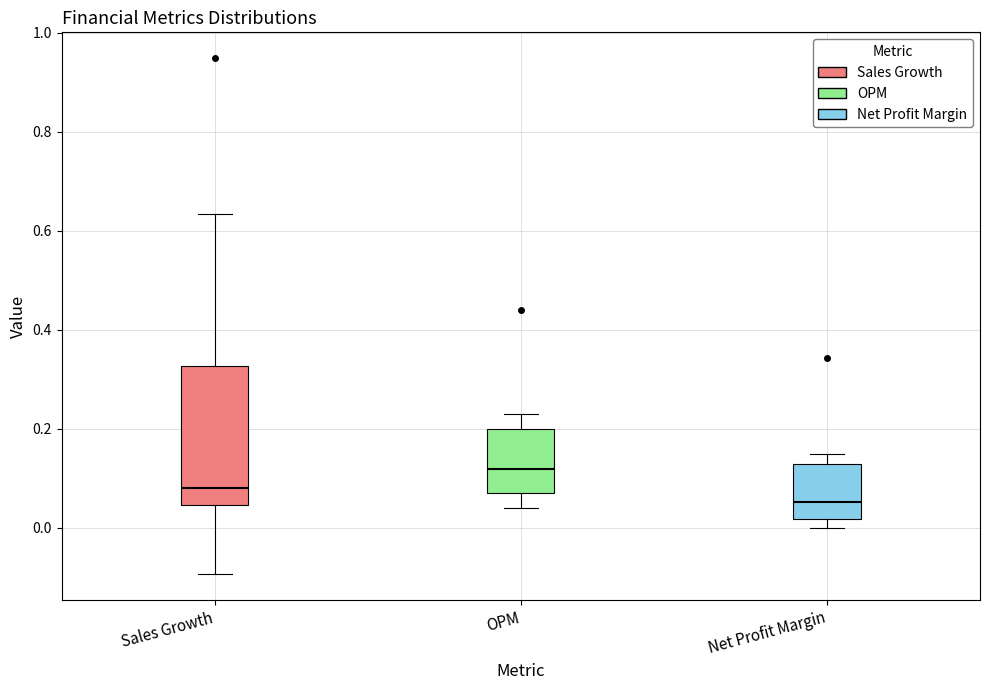

Where does the median line of the box for Net Profit Margin sit on the y-axis? The values are not printed on the chart, so give them approximately, as read against the axis.

0.06